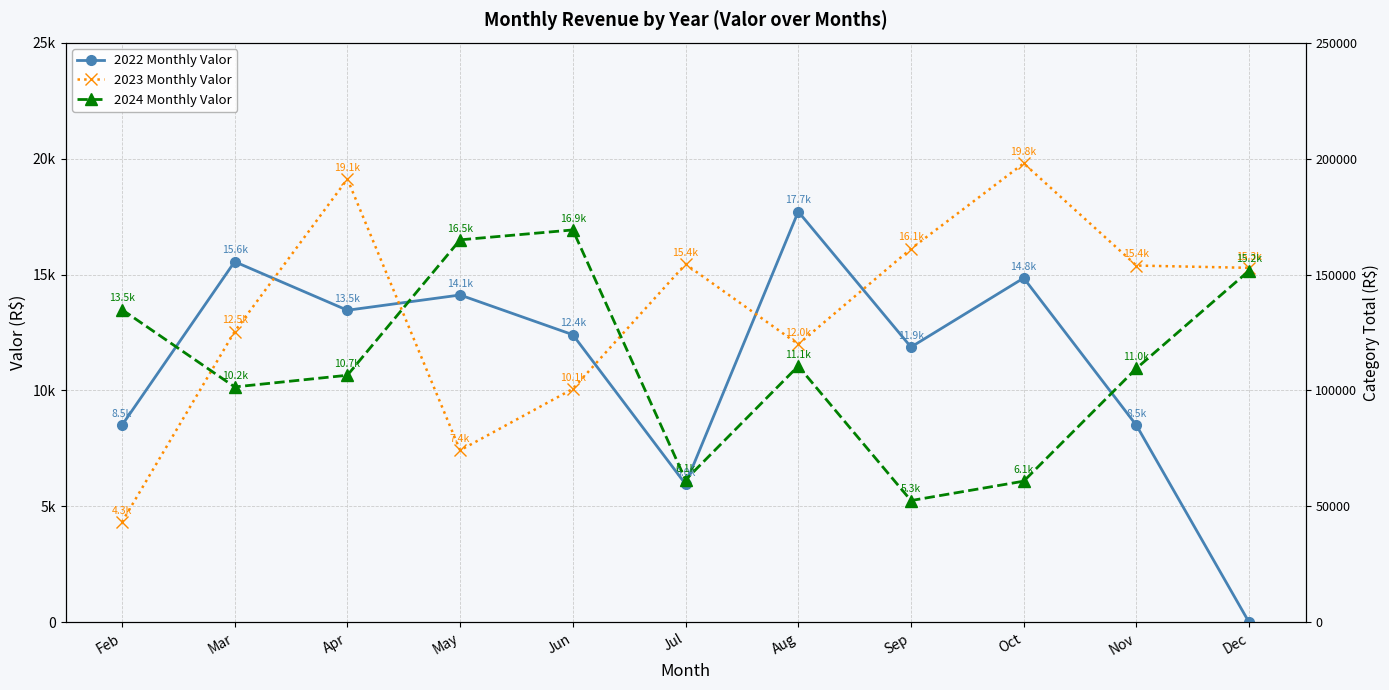

Between May and Dec, which series saw the biggest shift?

2022 Monthly Valor